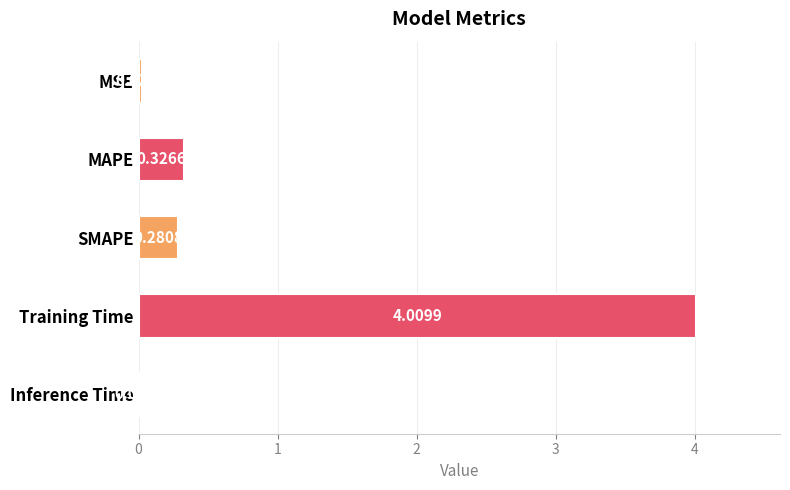

Which category has the highest value across all series?

Training Time